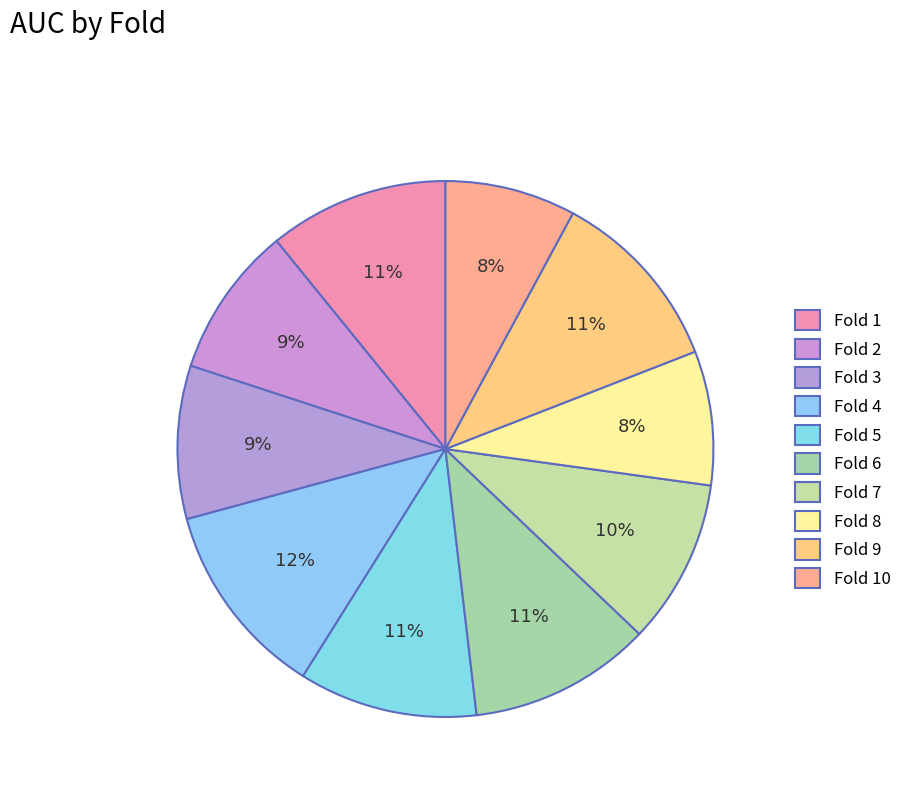

Combined, do Fold 2 and Fold 1 account for over 50%?

No